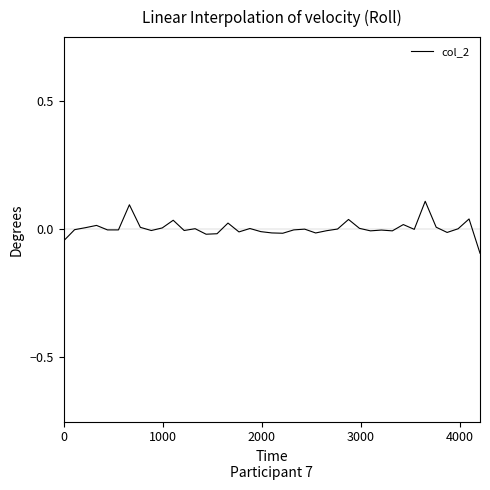

What is the difference between the second highest and minimum values?

0.2